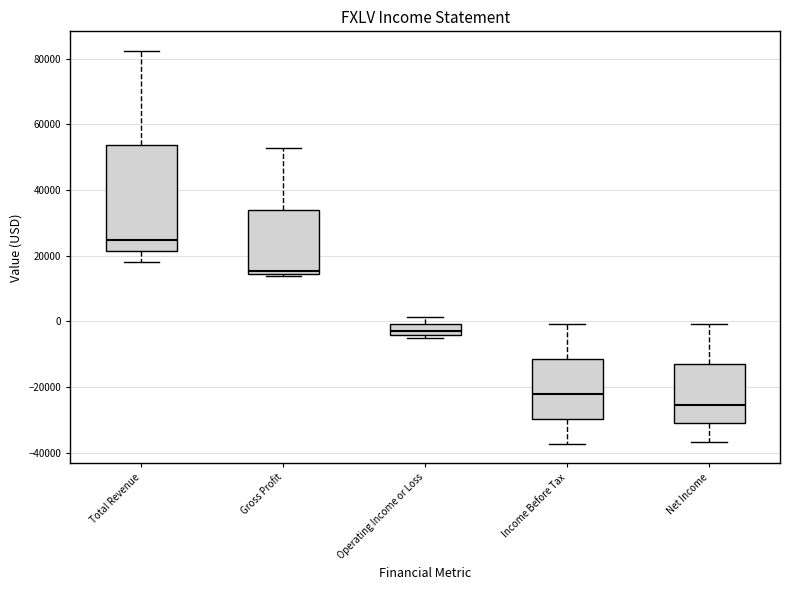

Where does the median line of the box for Gross Profit sit on the y-axis? The values are not printed on the chart, so give them approximately, as read against the axis.

16000